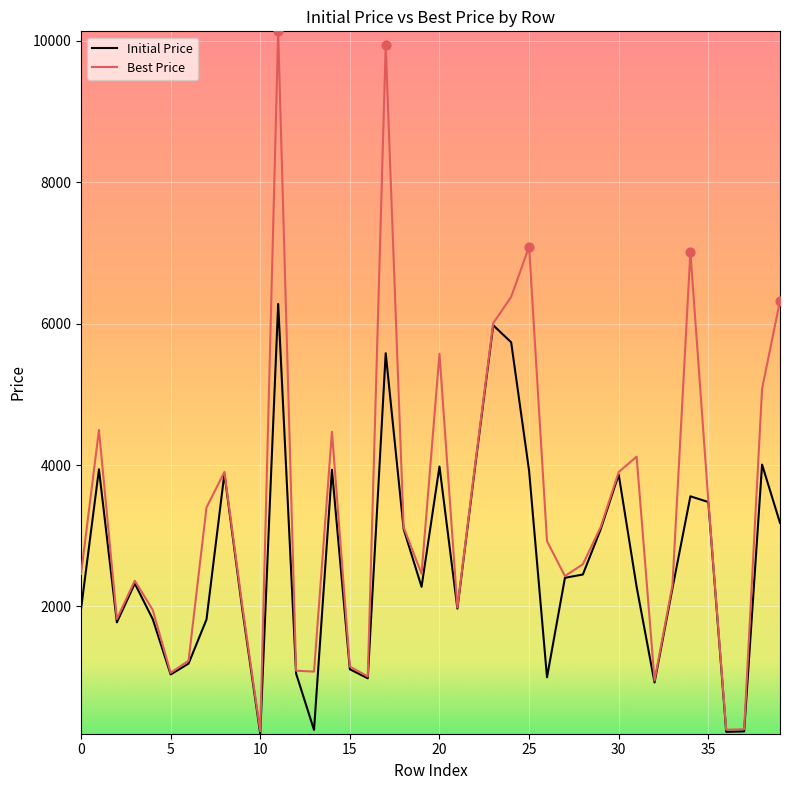

At how many categories does at least one series exceed 3012?

19